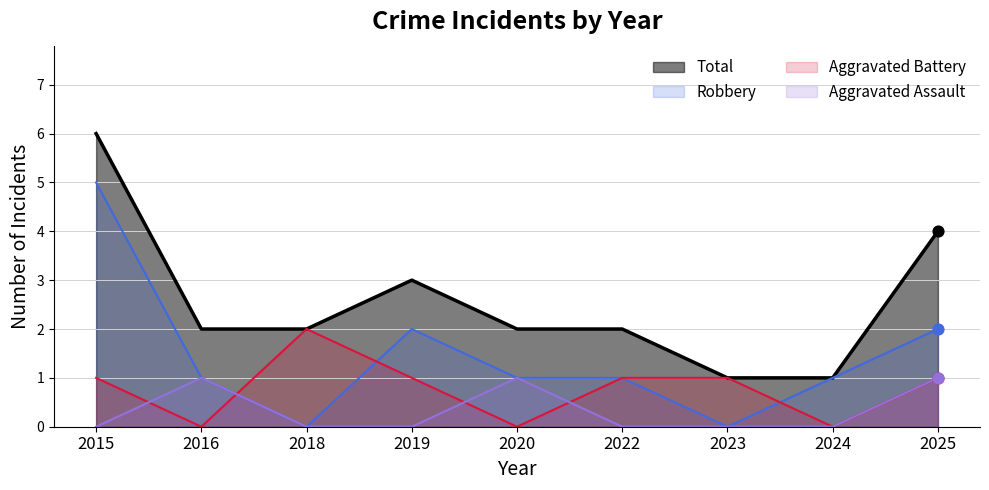

What are all the series names shown in the legend?

Total, Robbery, Aggravated Battery, Aggravated Assault